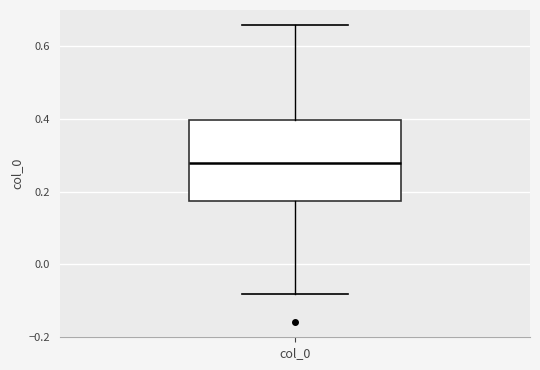

Read this box plot against the y-axis: the position of the median line, the range covered by the box, and the ends of both whiskers. The values are not printed on the chart, so give them approximately, as read against the axis.

median 0.28, box 0.18 to 0.40, whiskers -0.08 to 0.66